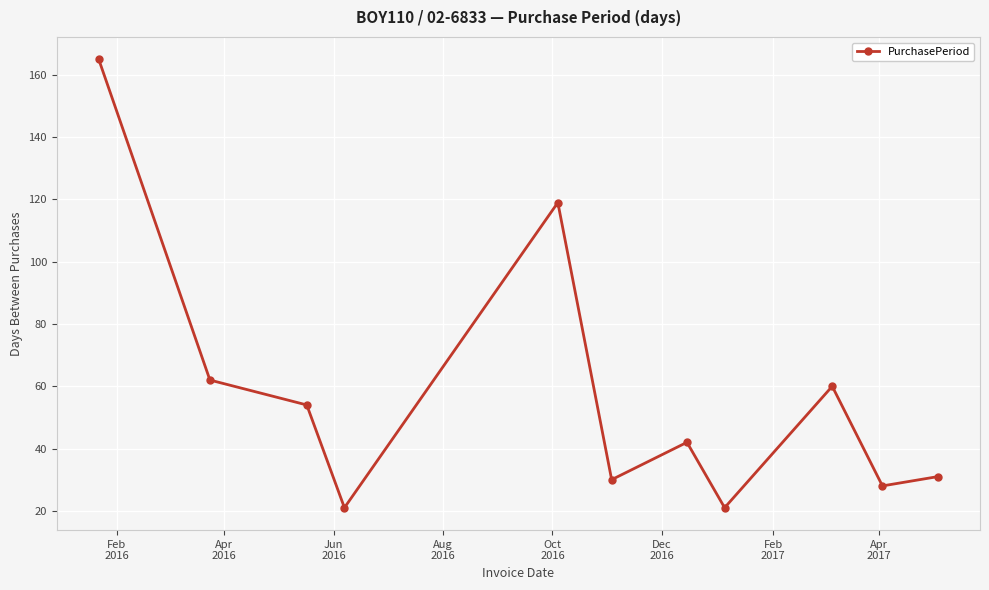

What is the greatest value displayed?

165